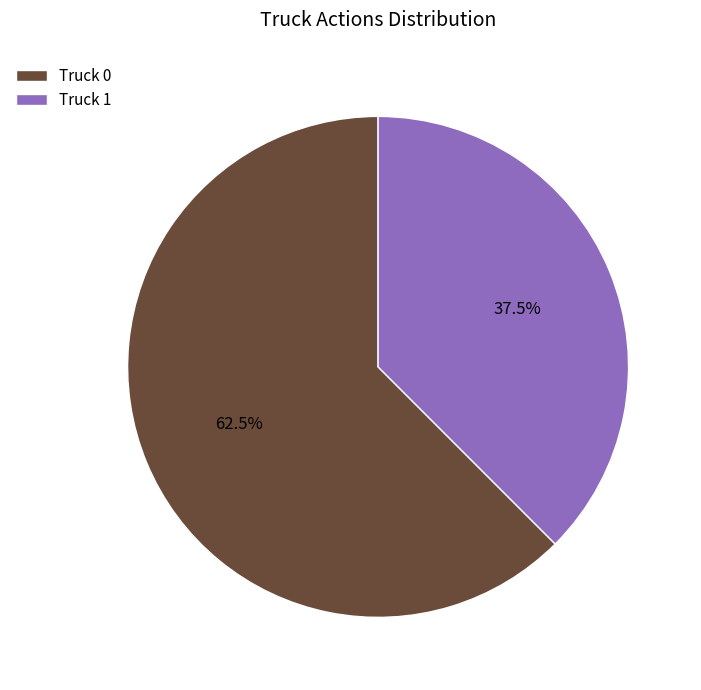

Is it true that Truck 1 is 25% of the pie?

False